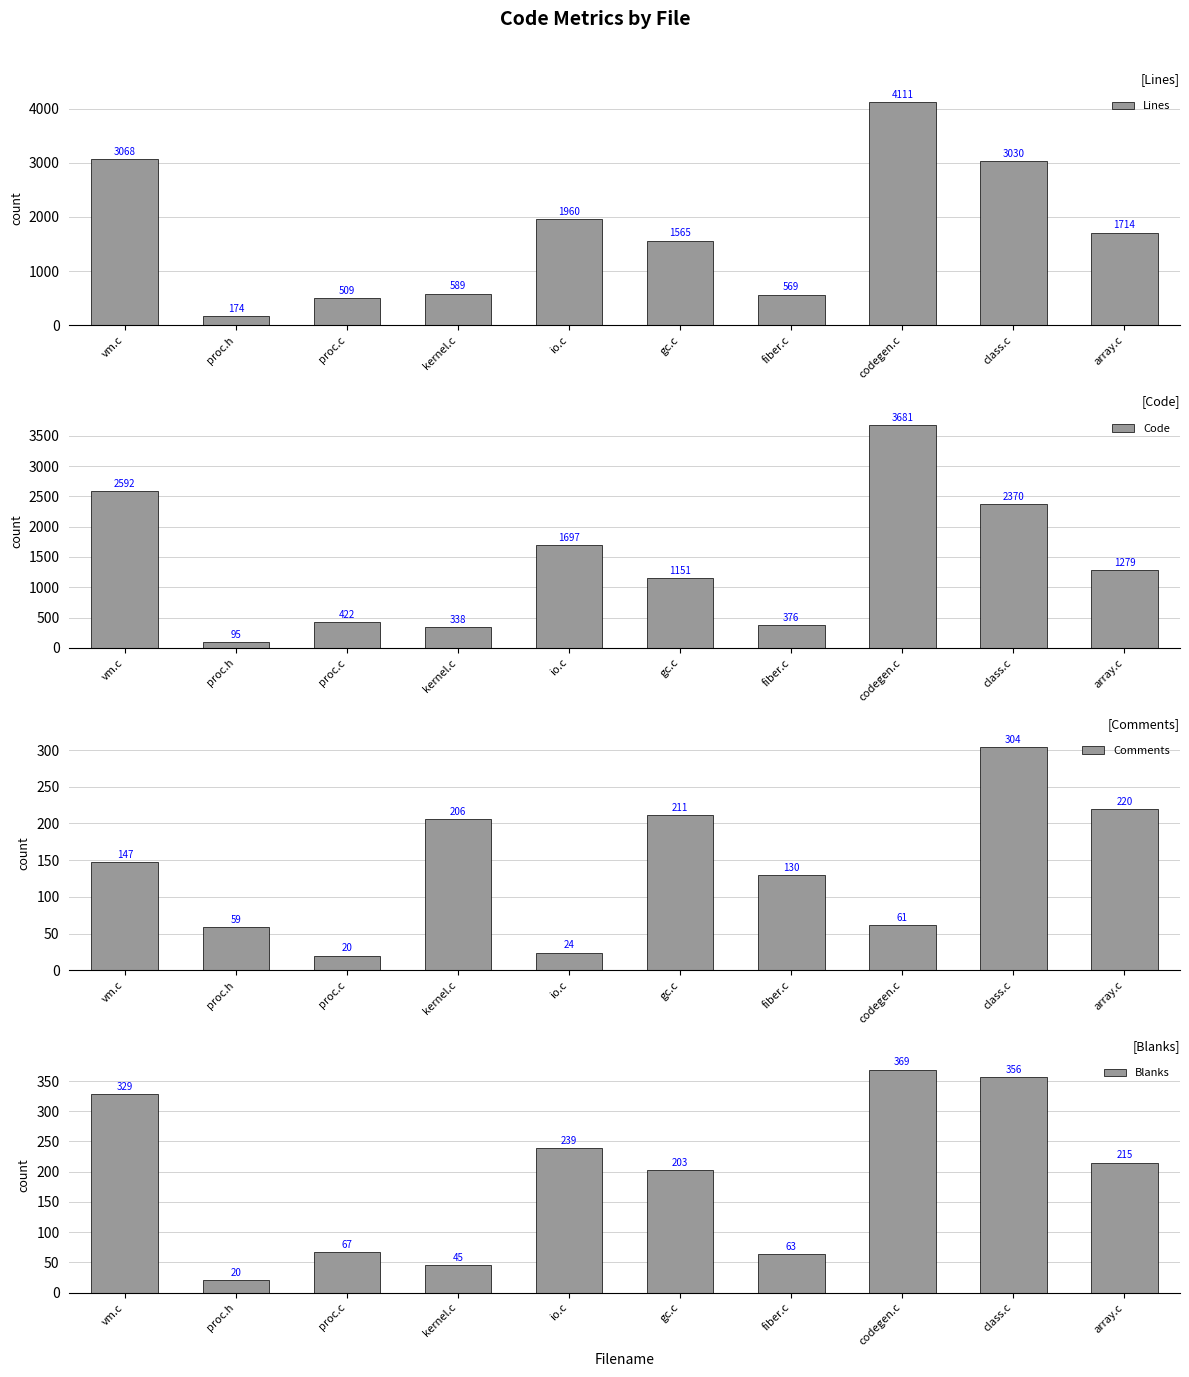

True or false: Code has a value of 376 at fiber.c.

True